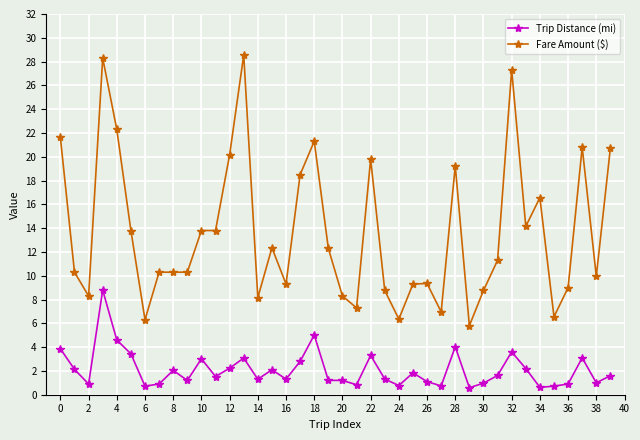

Which series has the largest total across all categories?

Fare Amount ($)